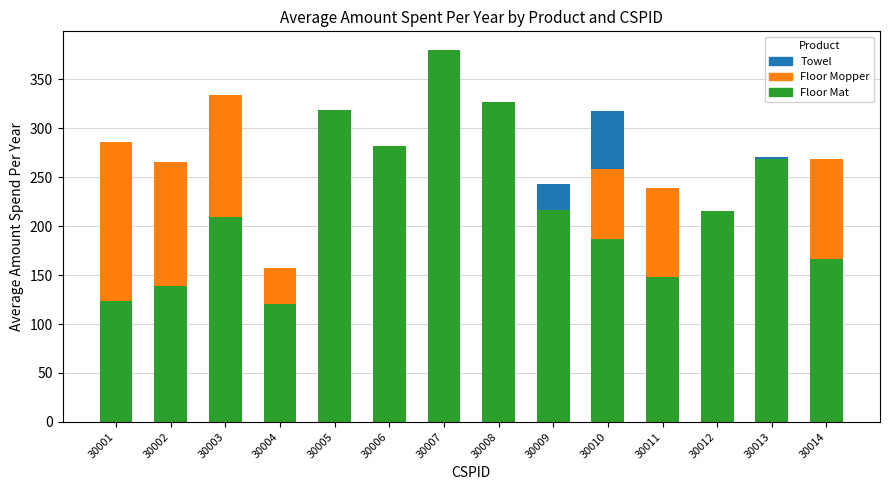

Does the chart contain any negative values?

No